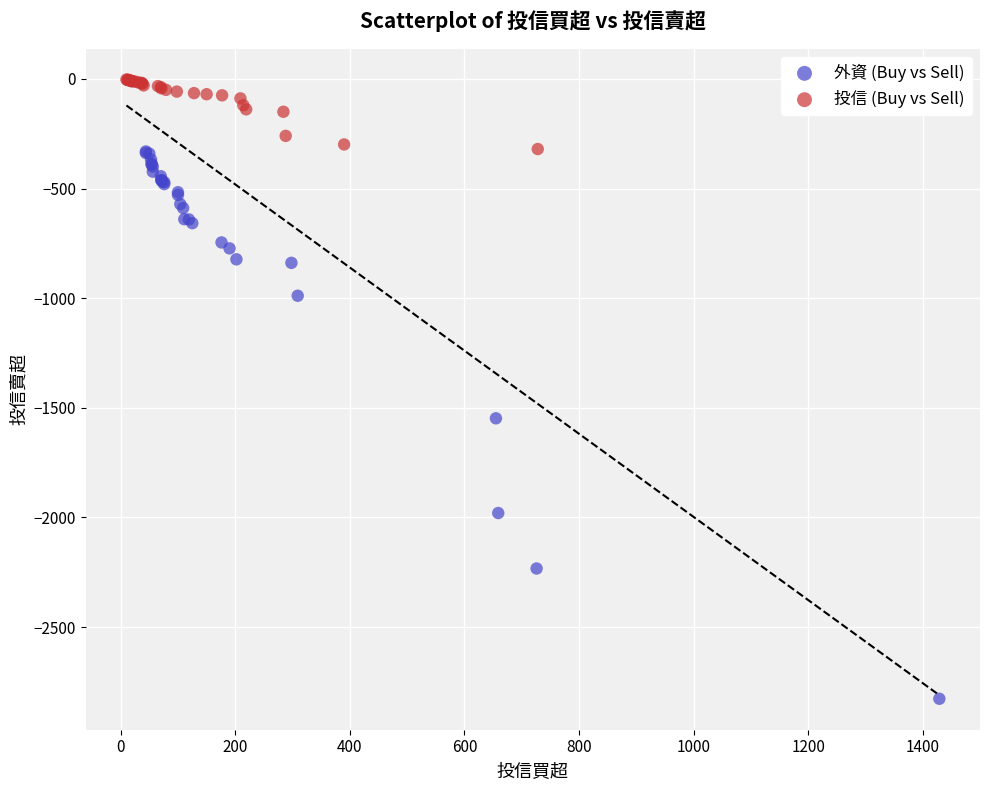

Which series contains the highest Y value?

投信 (Buy vs Sell)